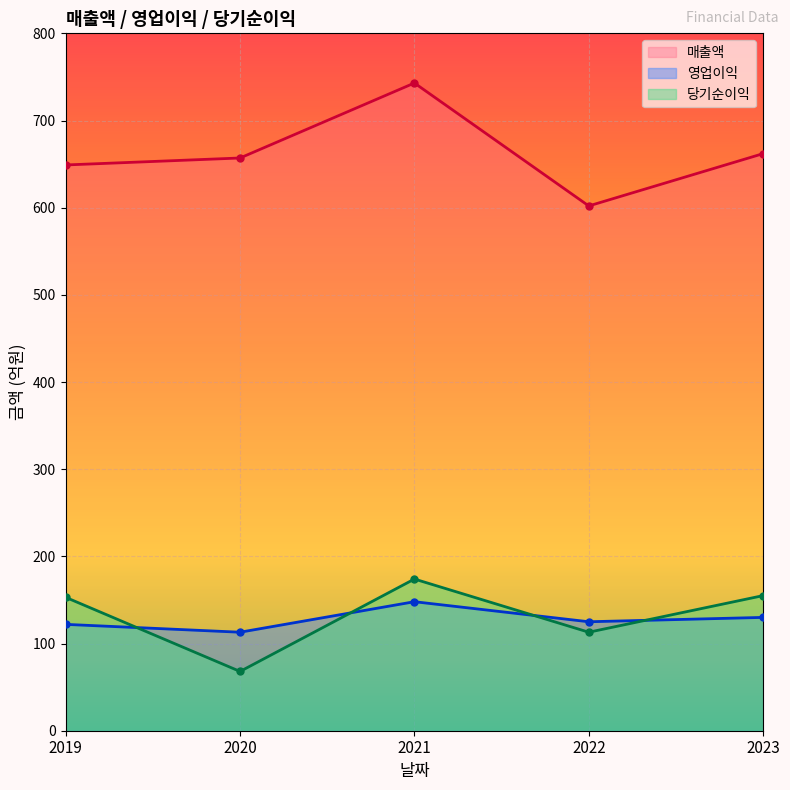

What are all the series names shown in the legend?

매출액, 영업이익, 당기순이익